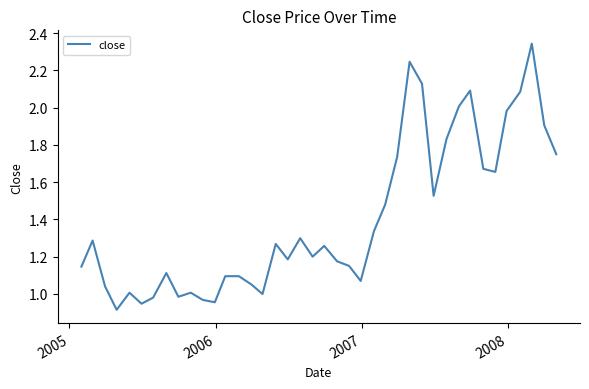

What is the difference between the maximum and minimum values?

1.4